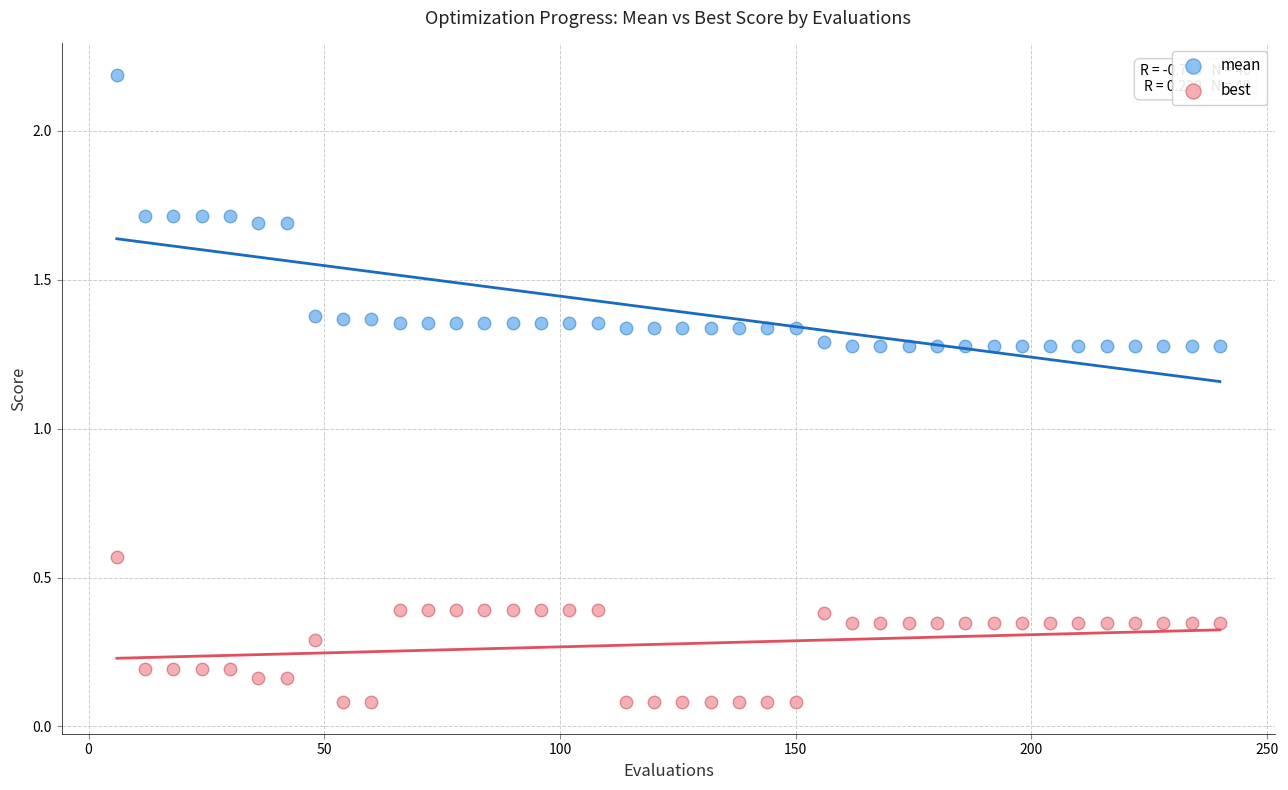

Which series reaches the maximum Y coordinate?

mean